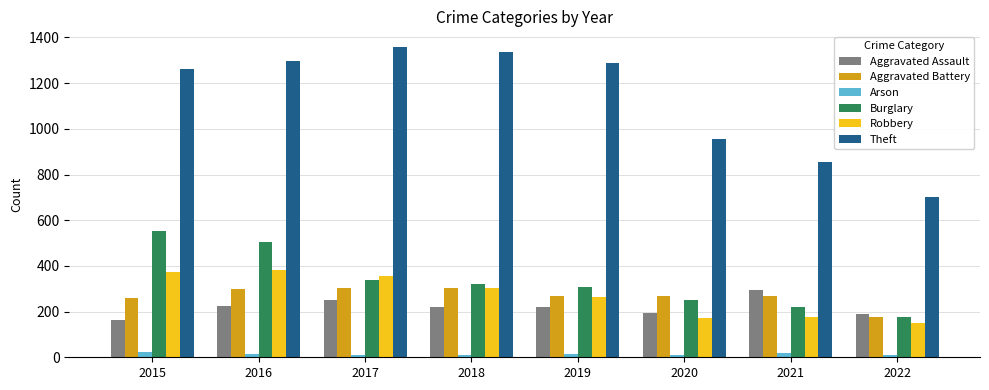

What is the spread (max minus min) of values at 2017?

1347